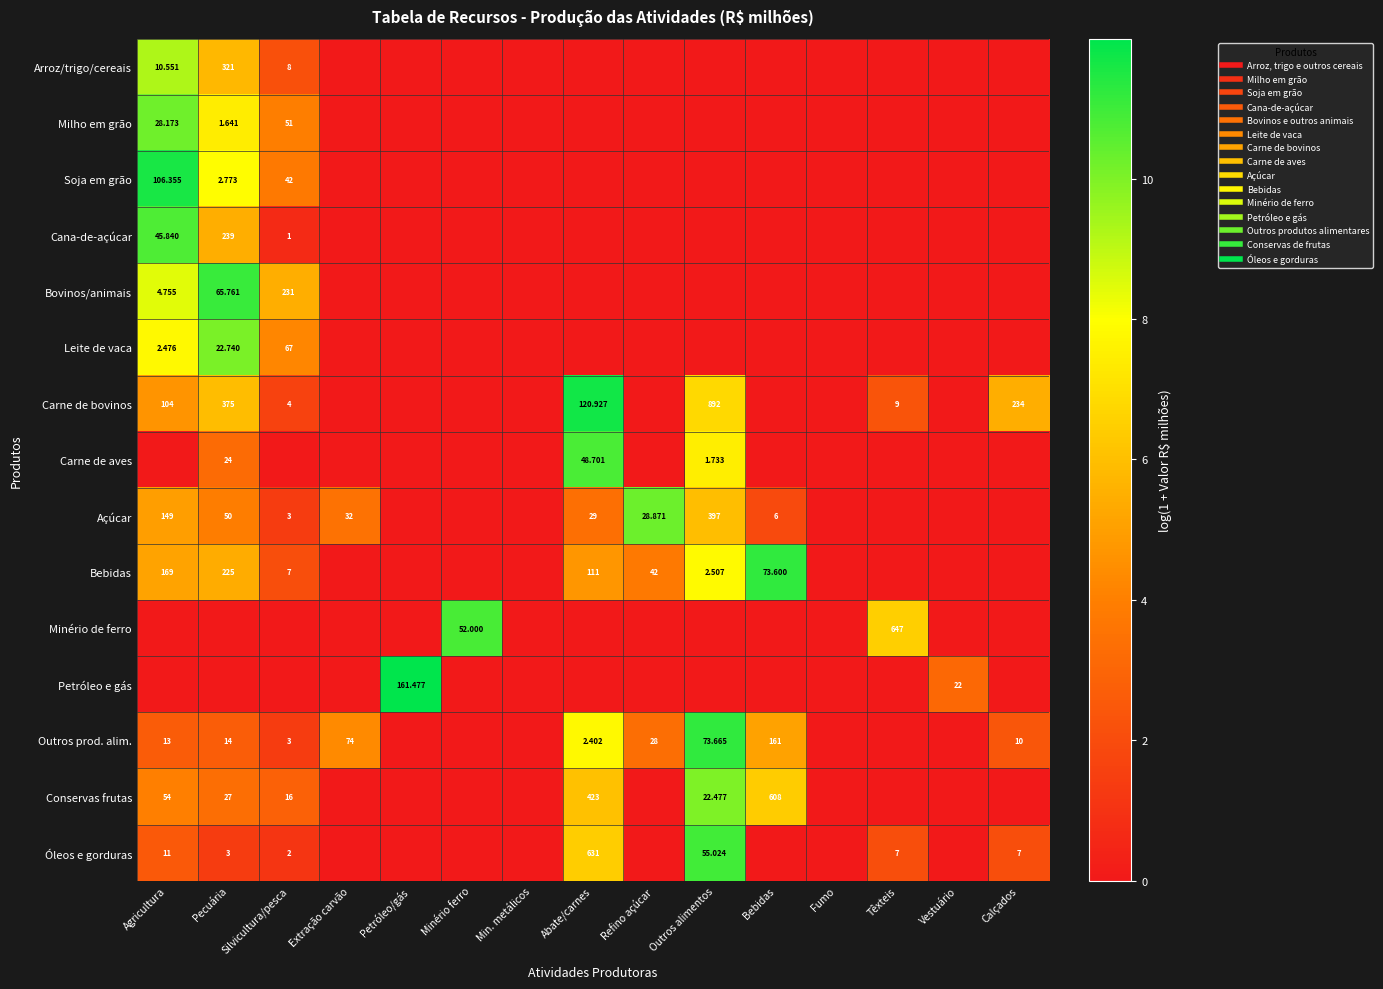

What is the difference between the highest and lowest values at Têxteis?

6.5